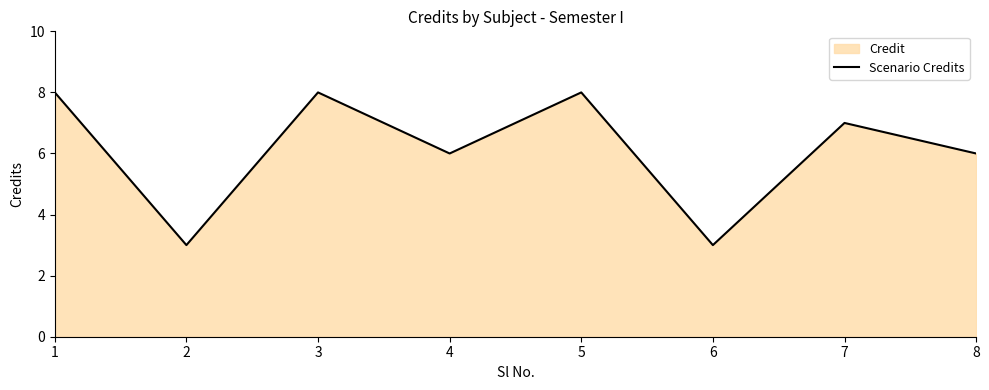

At which category does the chart reach its minimum across all series?

2